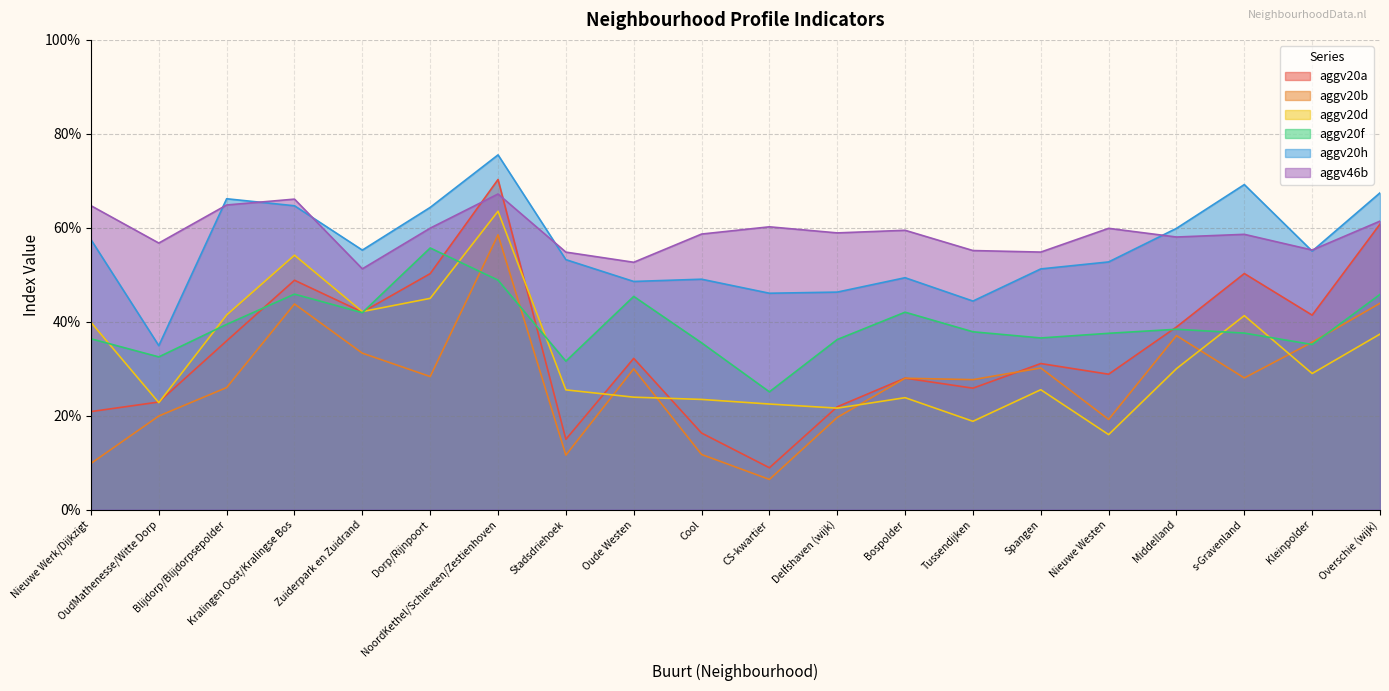

Rank the series at Stadsdriehoek from highest to lowest value.

aggv46b, aggv20h, aggv20f, aggv20d, aggv20a, aggv20b